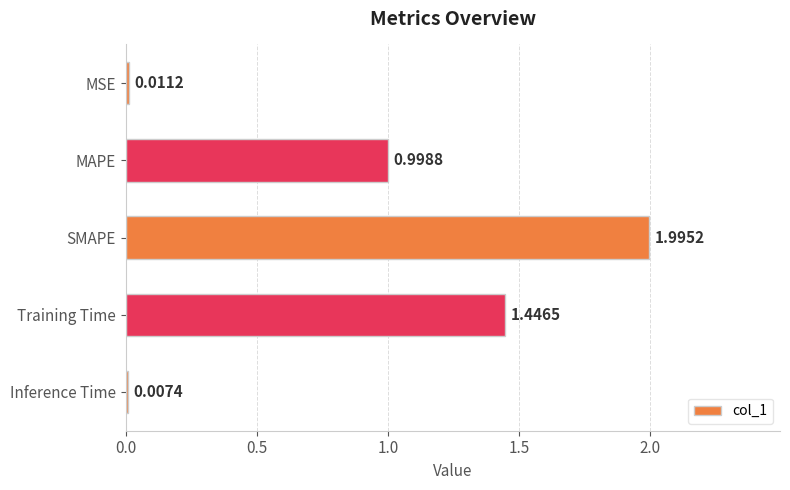

What is the sum of all values?

4.5